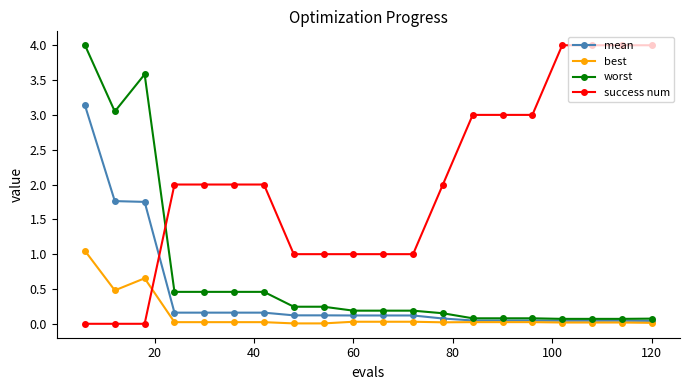

What are all the series names shown in the legend?

mean, best, worst, success num